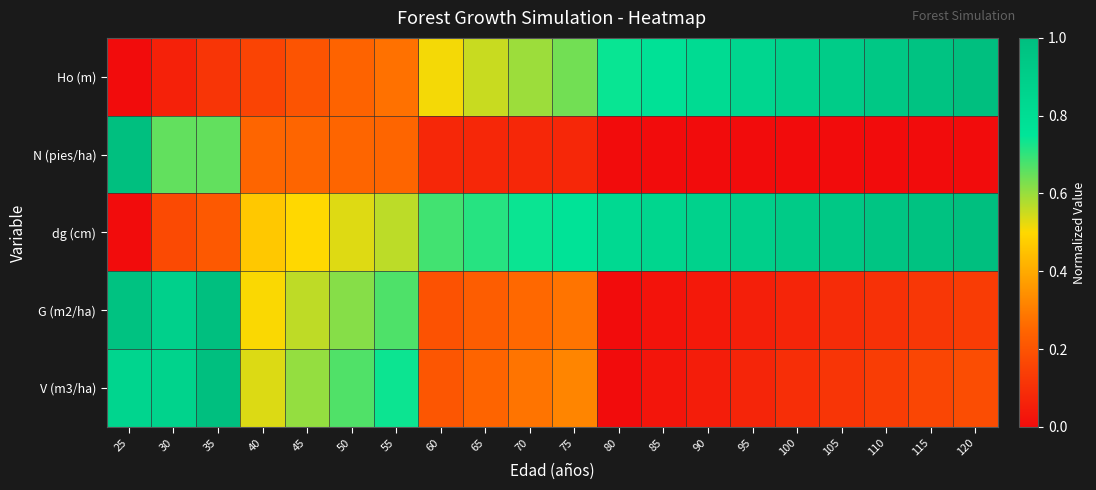

What is the spread (max minus min) of values at 120?

1.0